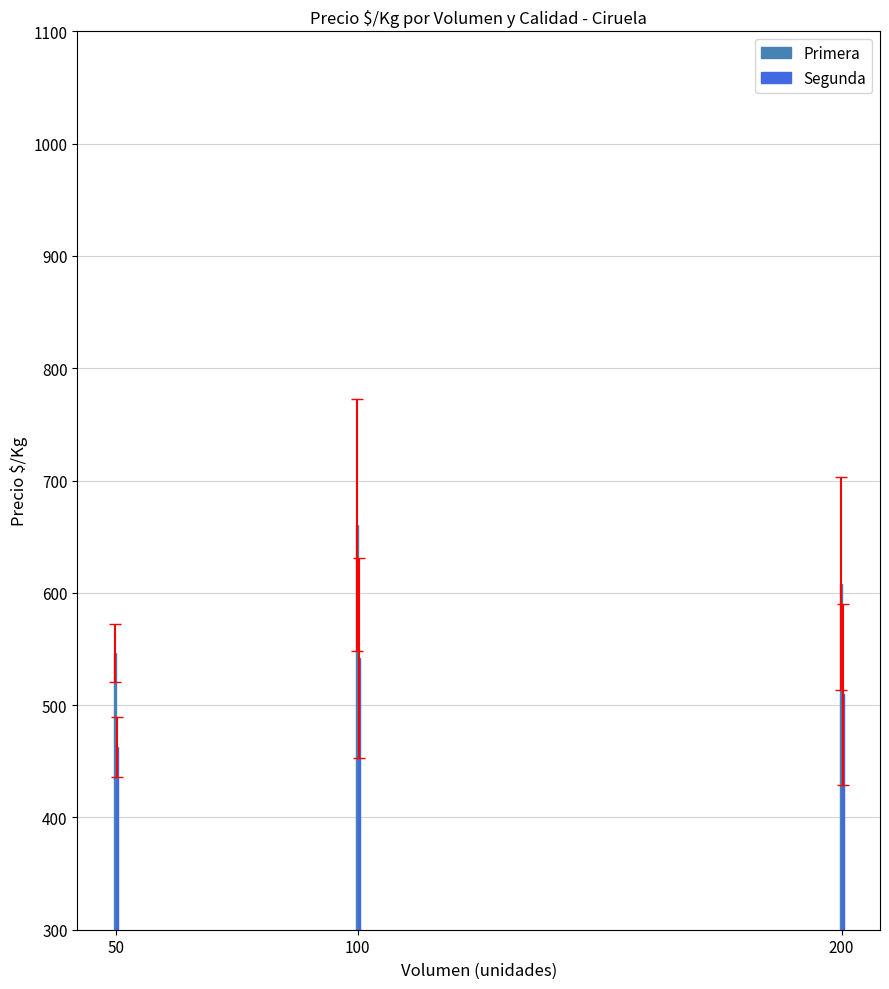

What is the greatest value displayed?

660.3